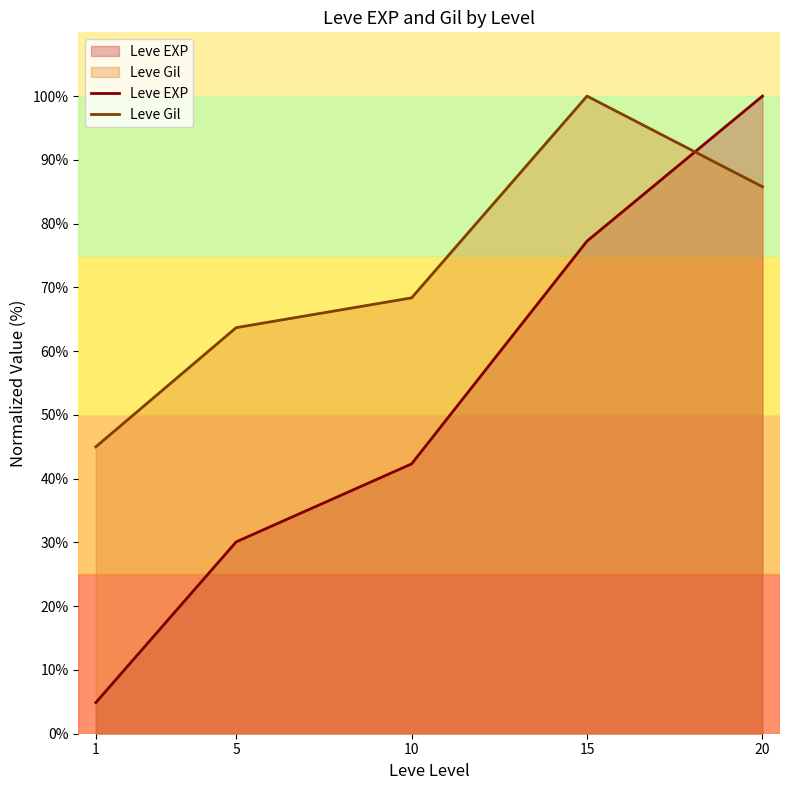

Rank the series by their average value, from highest to lowest.

Leve Gil, Leve EXP